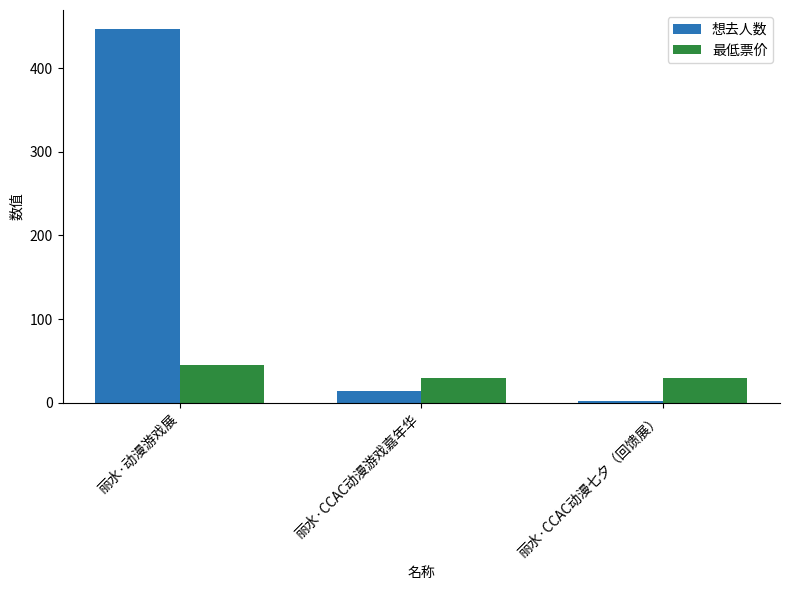

How many bars are there in total?

6